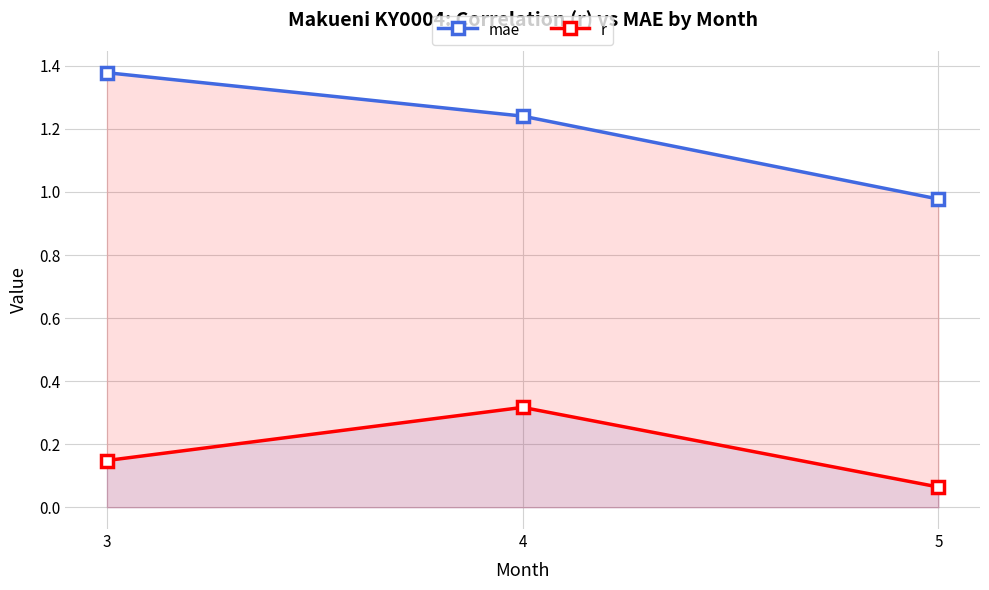

What is the average value of the mae series?

1.2